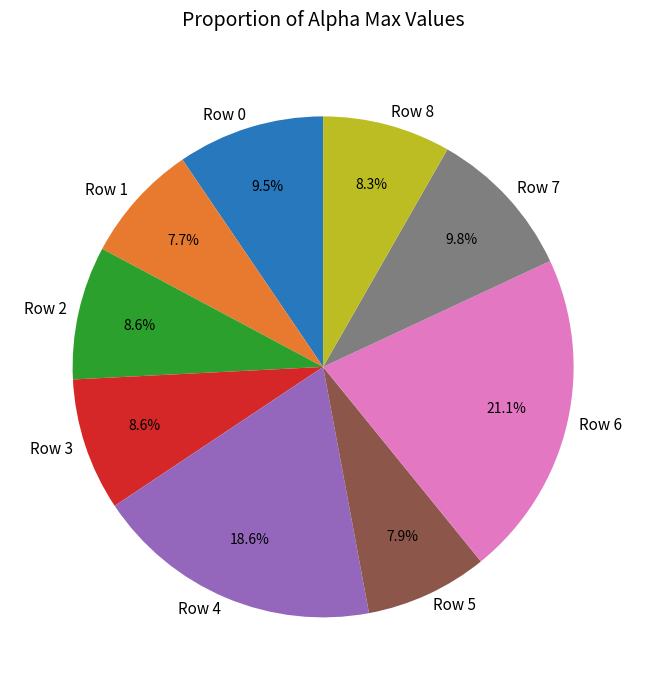

What is the largest slice in the pie chart?

Row 6